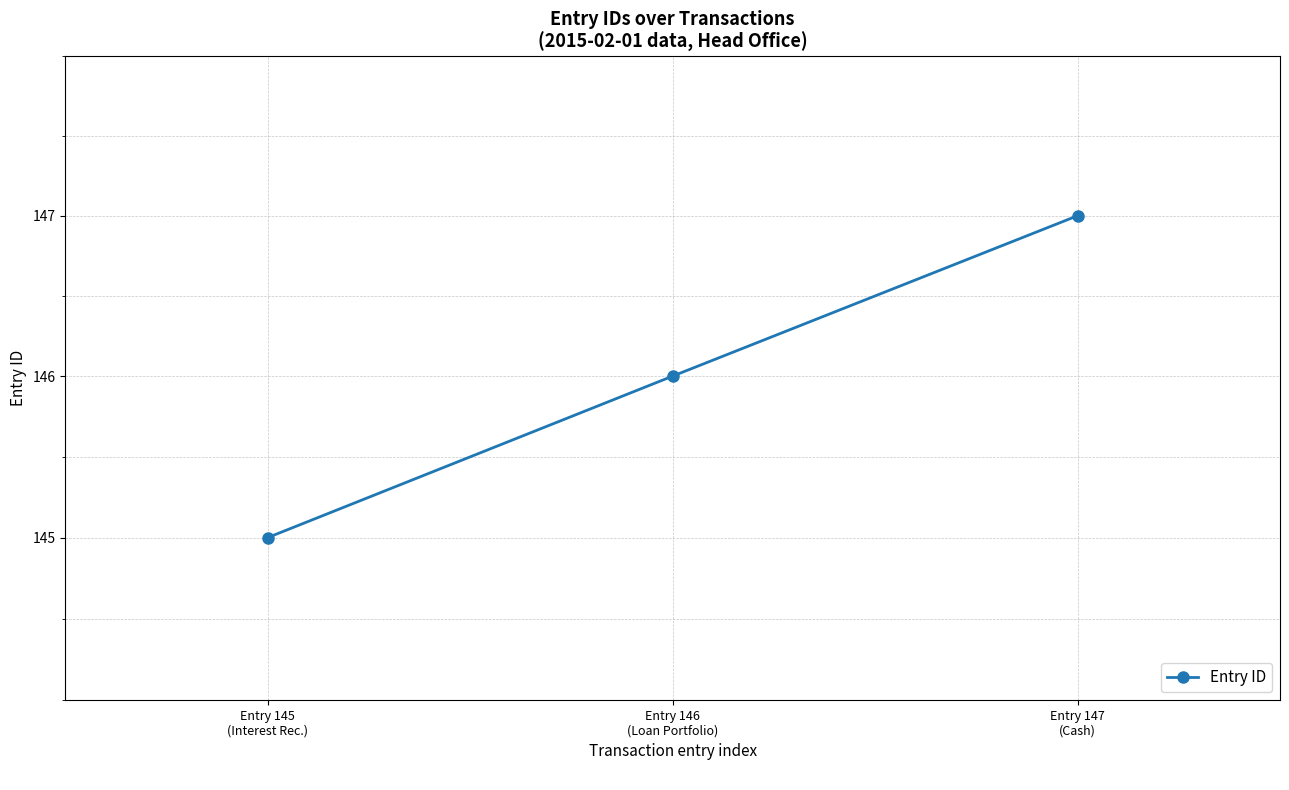

What is the maximum value shown in the chart?

147